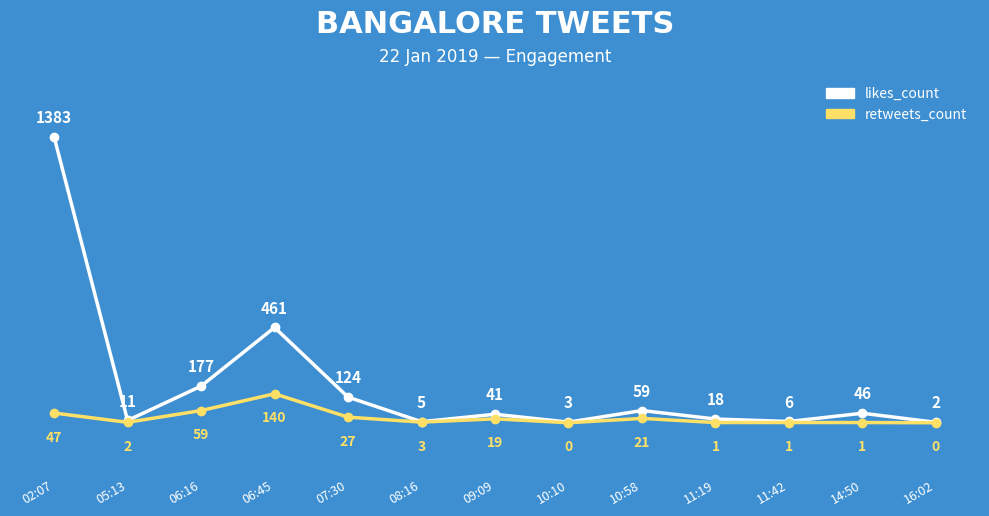

Reading left to right, transcribe all the data shown in this chart.

likes_count: 02:07=1383	05:13=11	06:16=177	06:45=461	07:30=124	08:16=5	09:09=41	10:10=3	10:58=59	11:19=18	11:42=6	14:50=46	16:02=2
retweets_count: 02:07=47	05:13=2	06:16=59	06:45=140	07:30=27	08:16=3	09:09=19	10:10=0	10:58=21	11:19=1	11:42=1	14:50=1	16:02=0